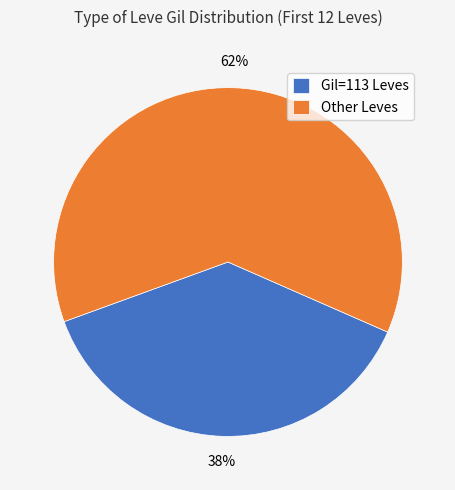

Rank the categories by value from highest to lowest.

Other Leves, Gil=113 Leves